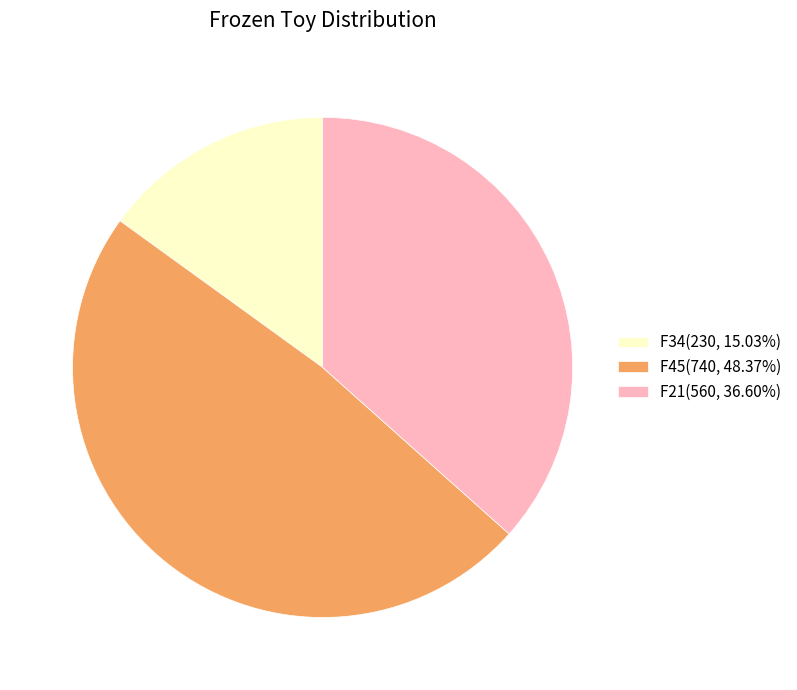

Do F21(560, 36.60%) and F45(740, 48.37%) together represent more than half of the pie?

Yes